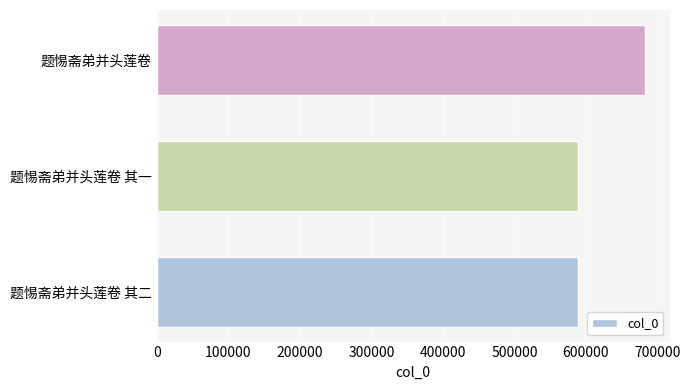

What is the smallest value displayed?

589092